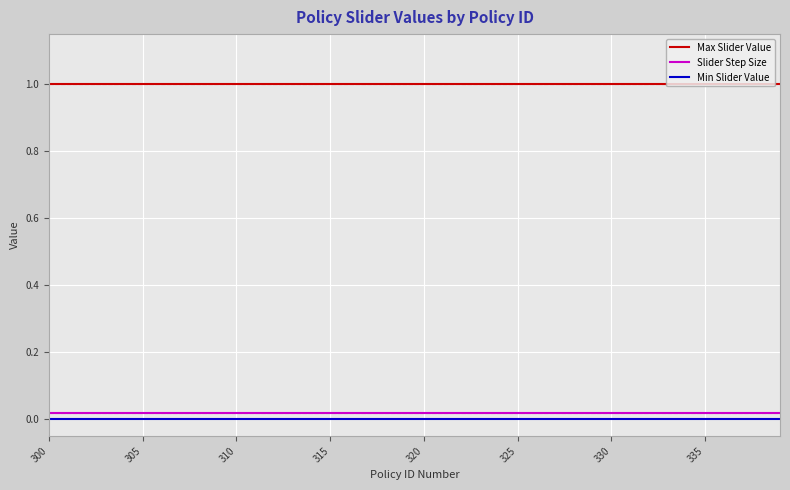

What is the average value of the Max Slider Value series?

1.0